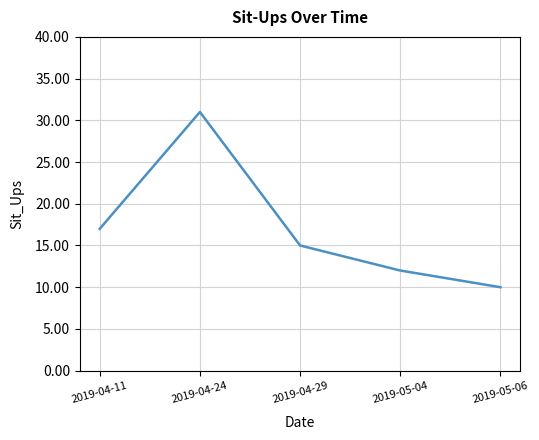

Reading left to right, extract all data points from this chart.

17	31	15	12	10